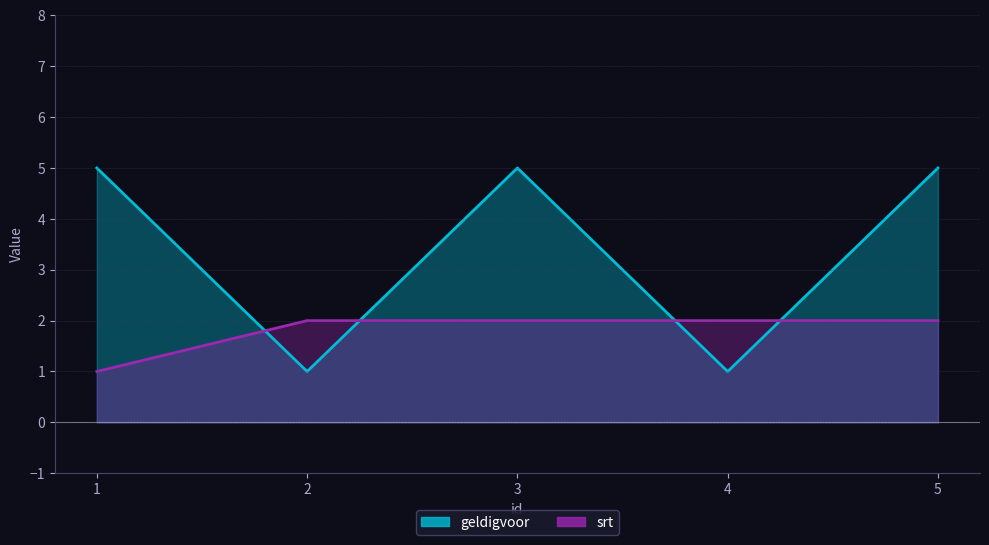

After their last crossing, which series has the higher values: geldigvoor or srt?

geldigvoor